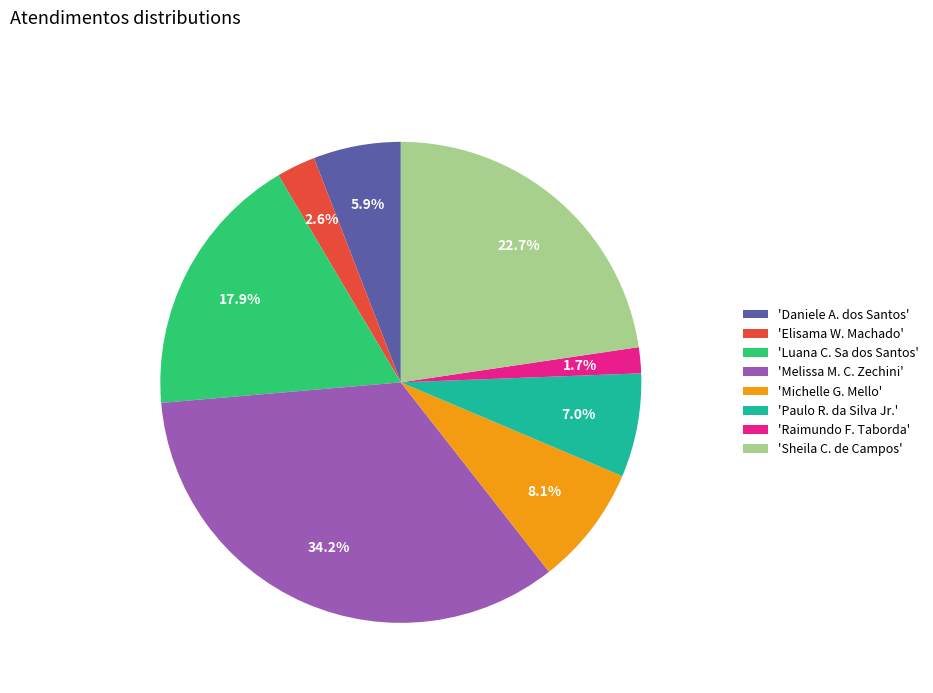

Does 'Melissa M. C. Zechini' account for over 50% of the chart?

No